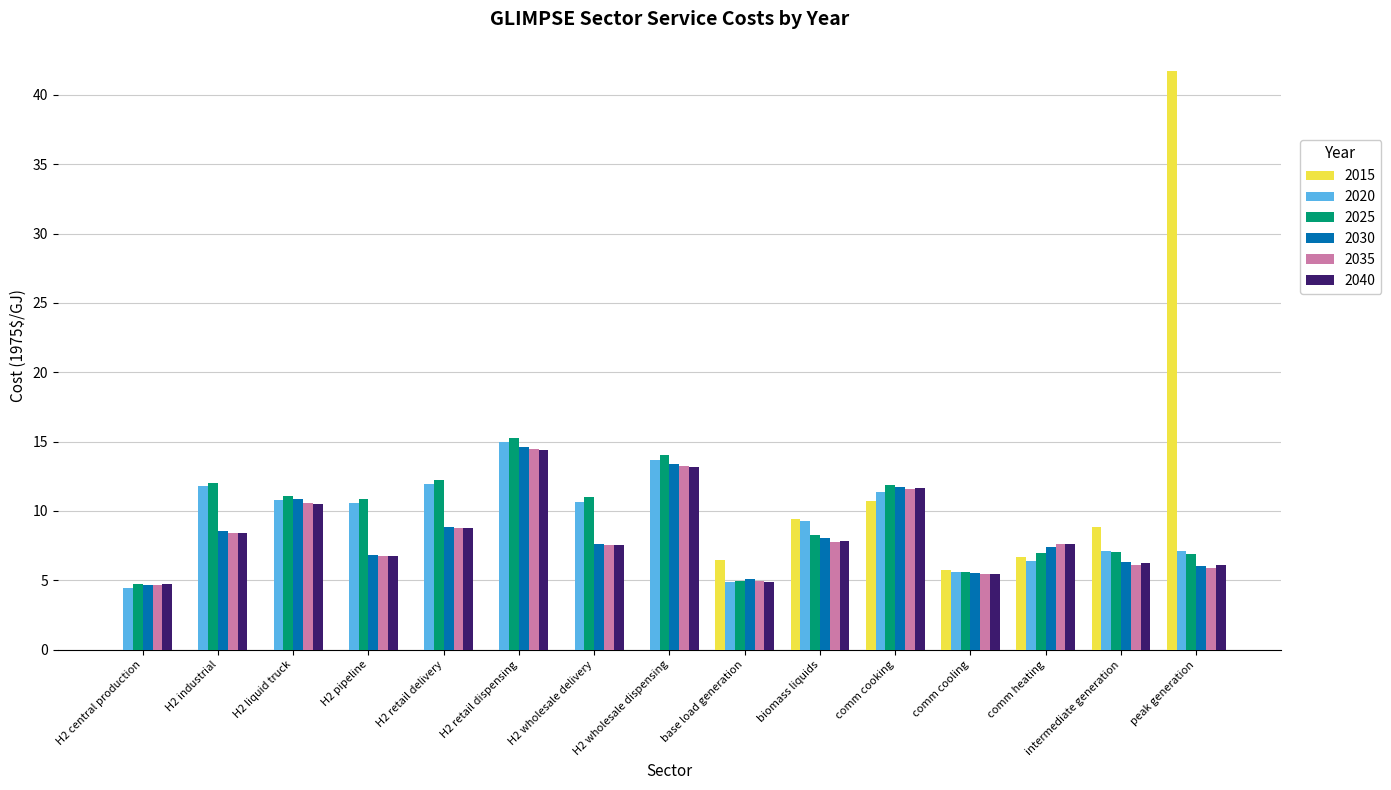

At which label does 2025 first exceed 10?

H2 industrial